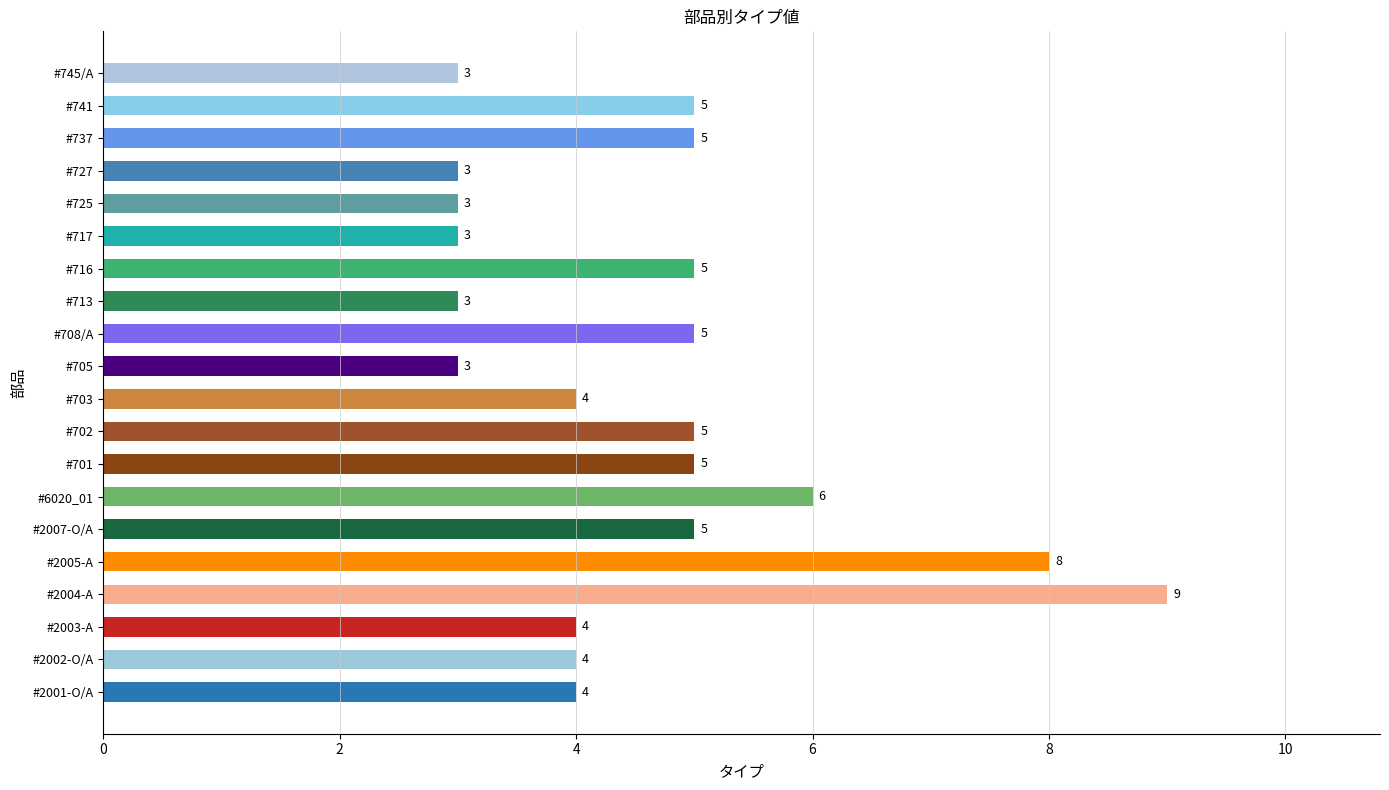

Reading top to bottom, extract all data points from this chart.

3	5	5	3	3	3	5	3	5	3	4	5	5	6	5	8	9	4	4	4